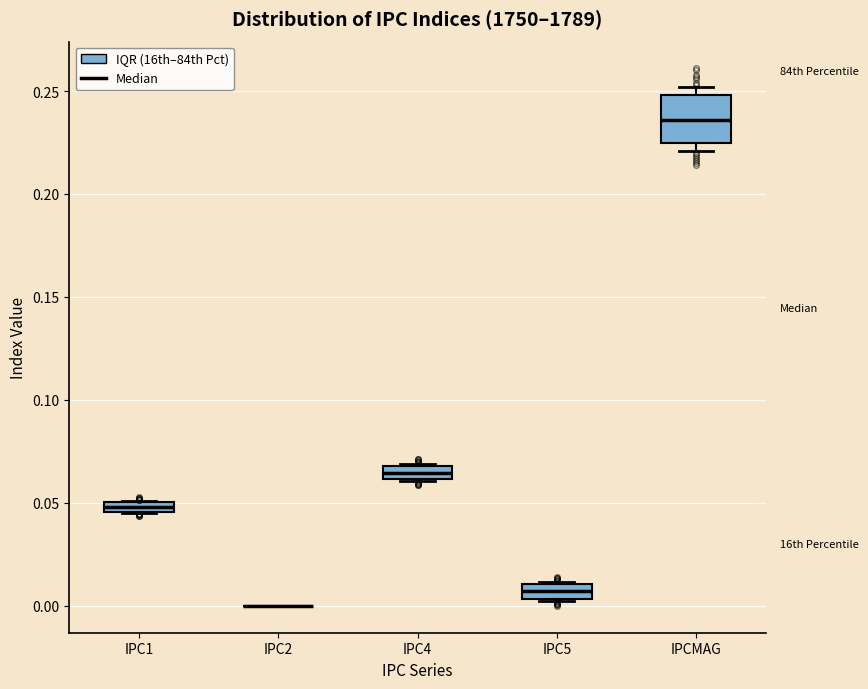

Comparing the boxes themselves (not the whiskers), which one is the tallest?

IPCMAG